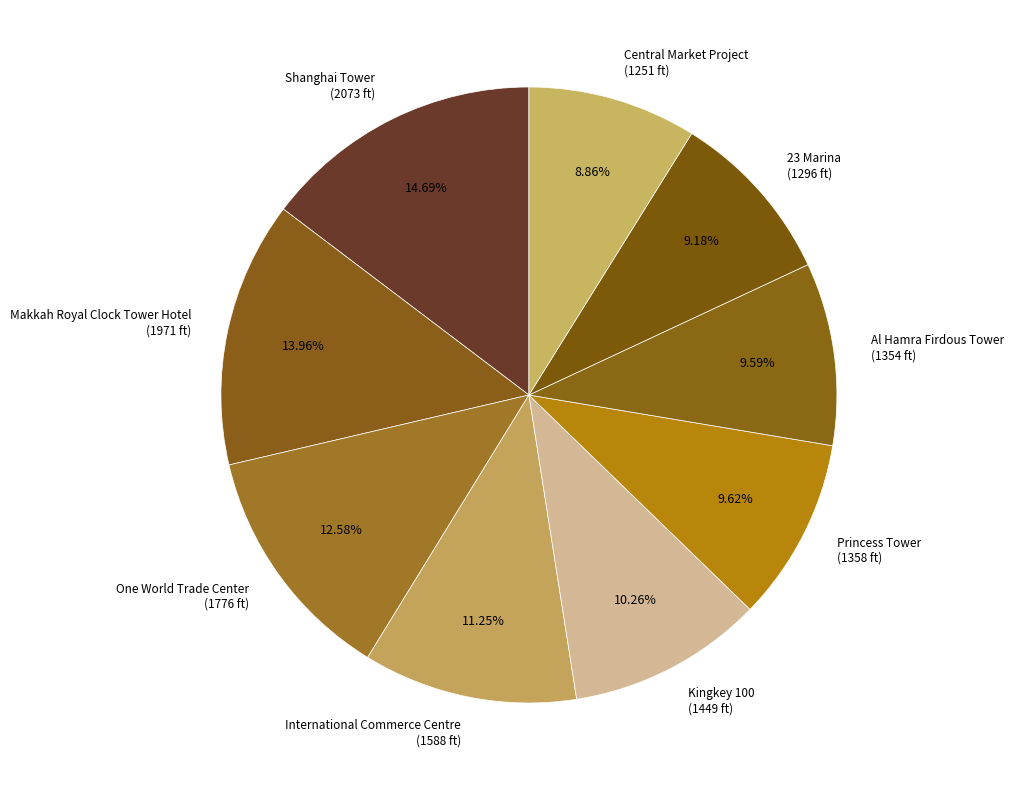

What percentage is the International Commerce Centre slice, to the nearest percent?

11%